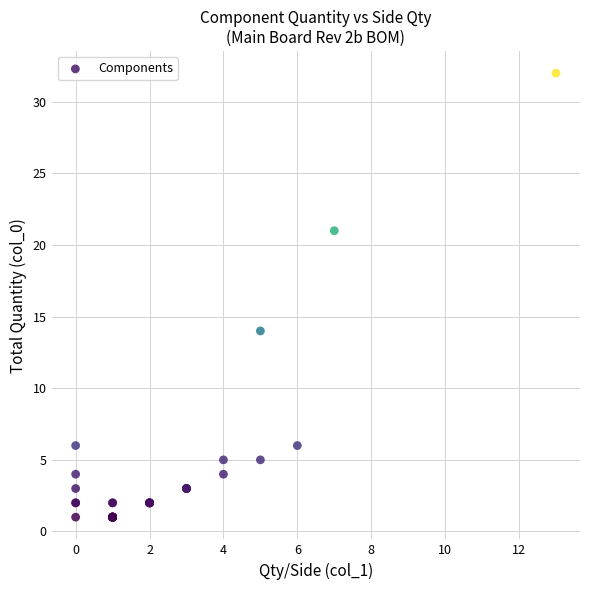

What Y value in the scatter plot is closest to 16?

14